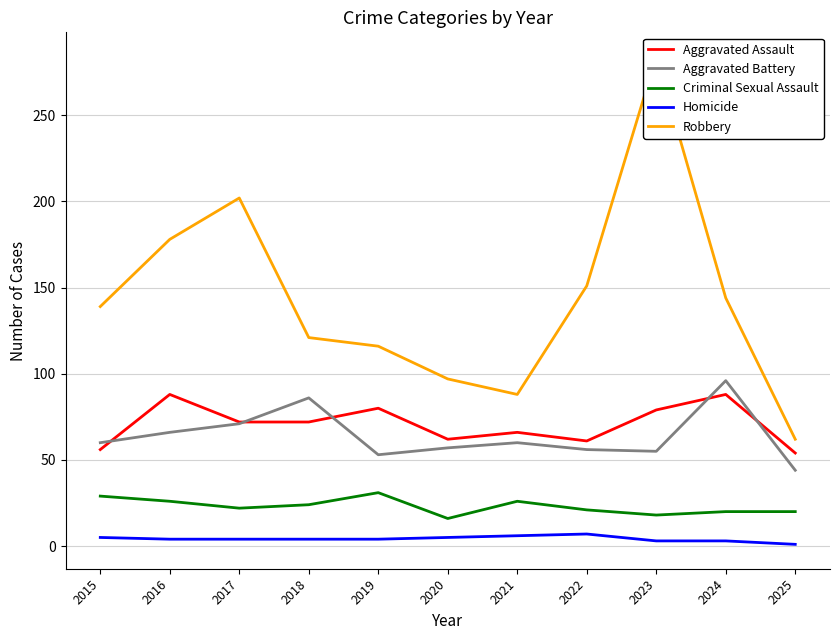

What is the sum of the Robbery values at 2021 and 2019?

204